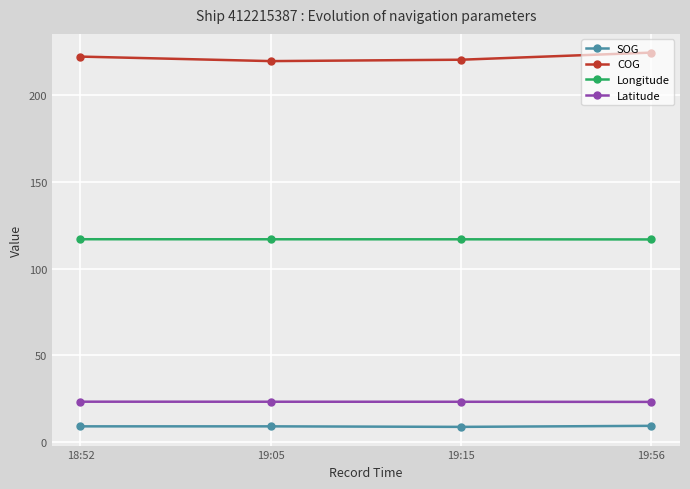

What is the minimum value for Latitude?

23.2